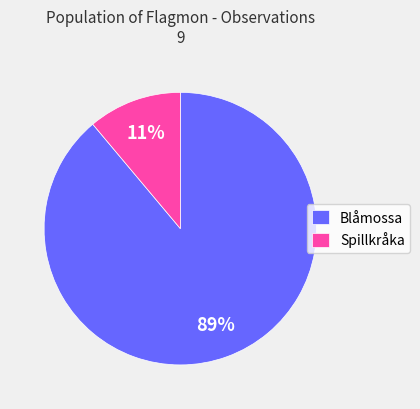

Which slice is the largest?

Blåmossa